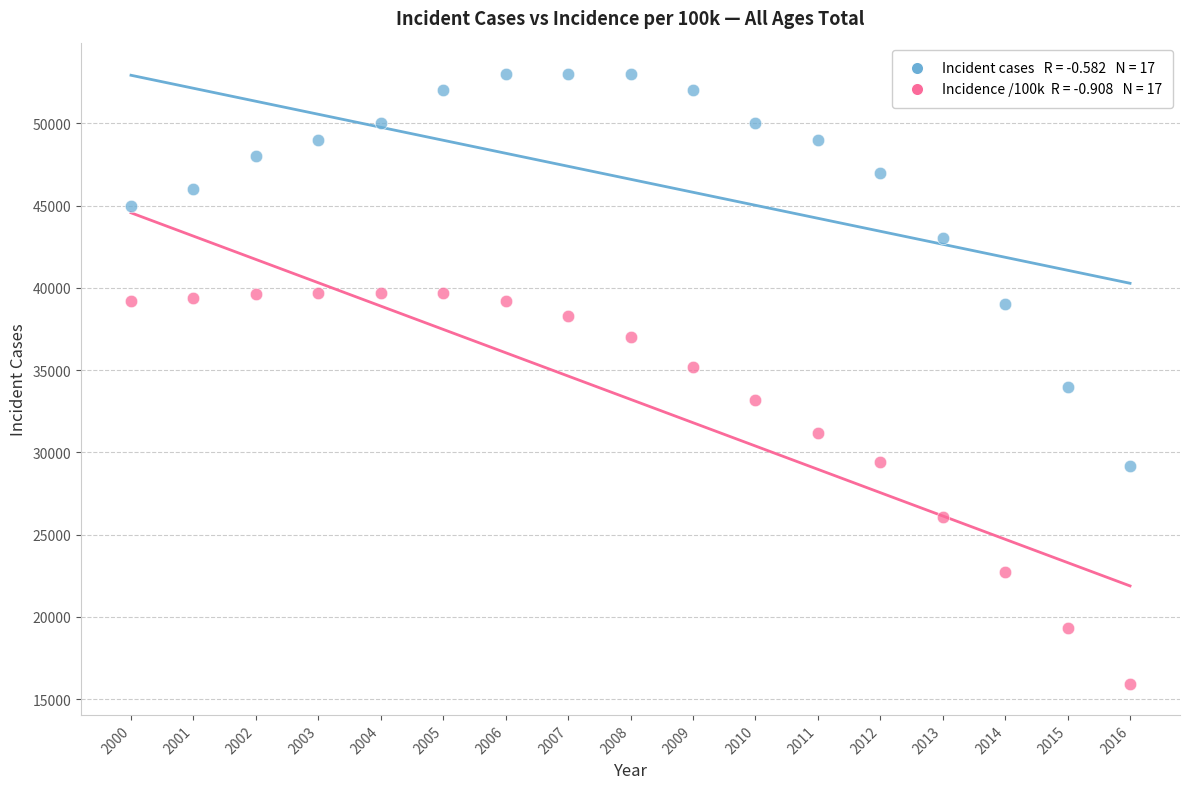

Across all data points, what is the range of X values (max minus min)?

16